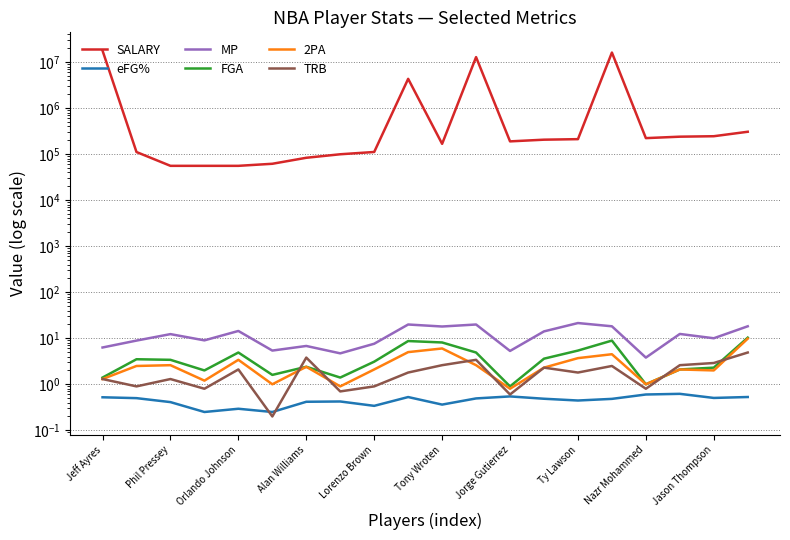

Between Jeff Ayres and 11, which series saw the biggest shift?

SALARY